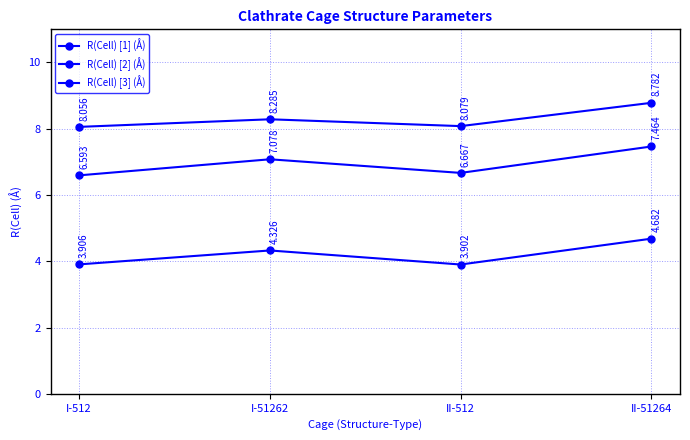

How many distinct data groups are displayed?

3